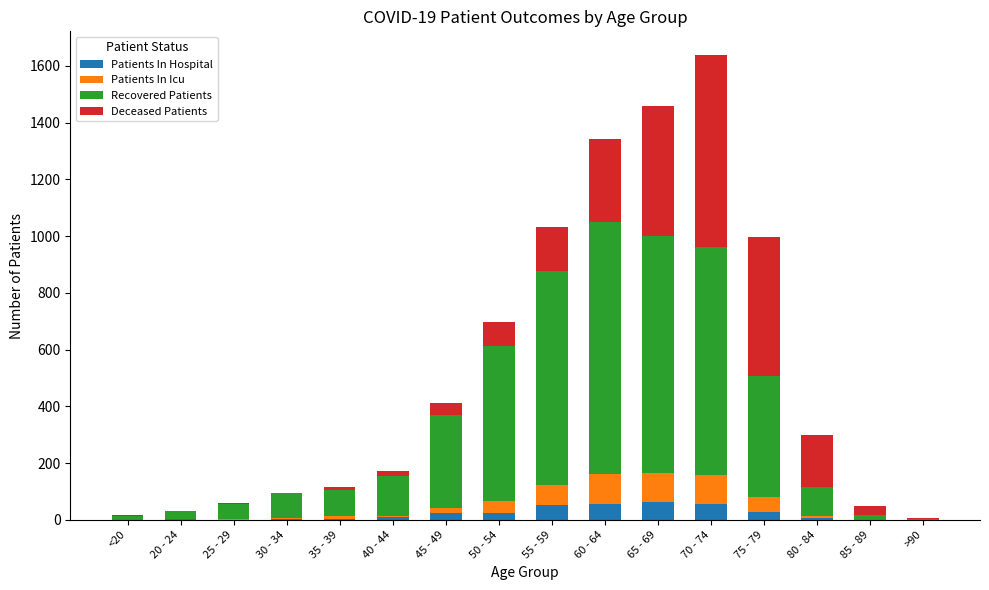

The value of Patients In Hospital at 55 - 59 is 53. True or false?

True